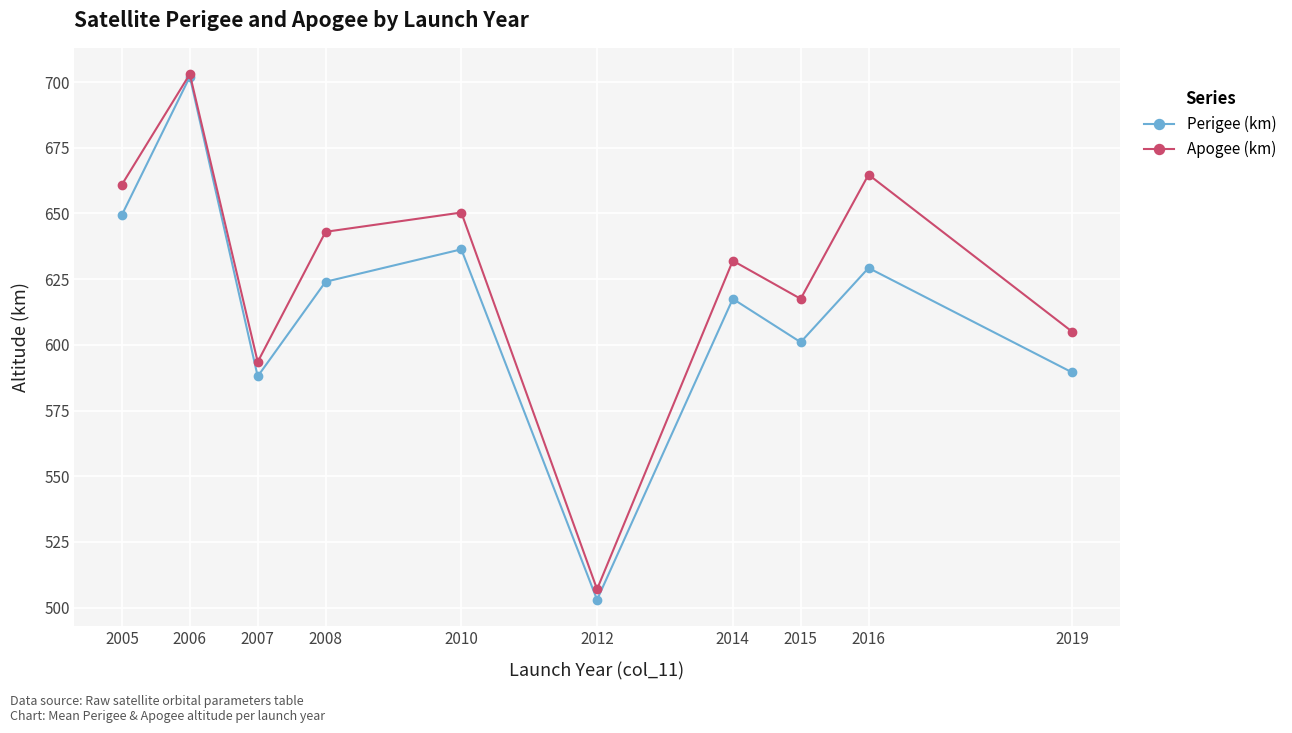

What is the sum of the Apogee (km) values at 2014 and 2016?

1296.8